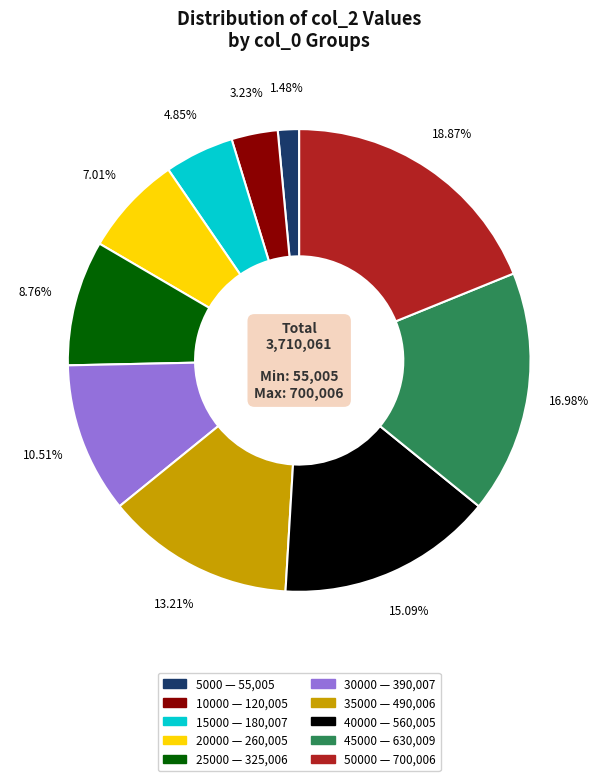

How many slices are in this pie chart?

10